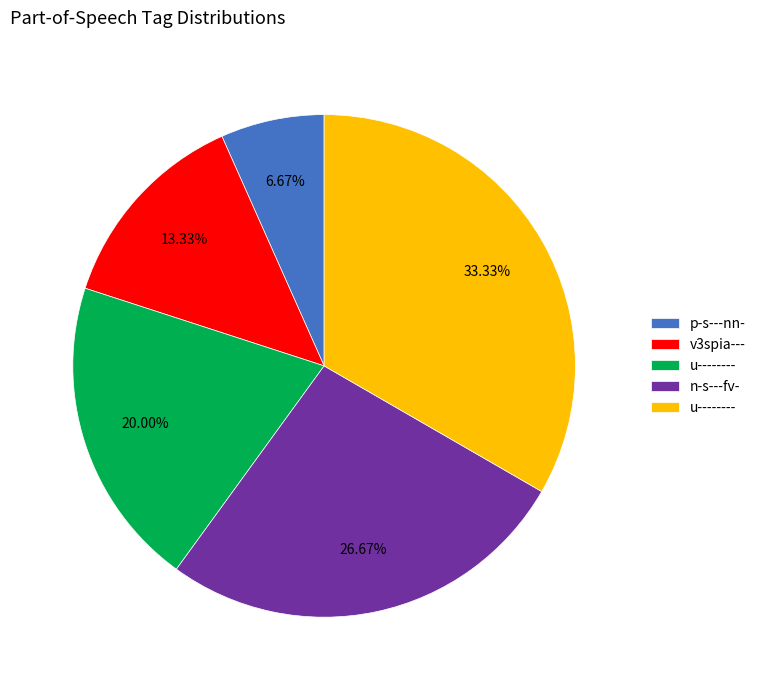

Is there a majority slice in this chart?

No